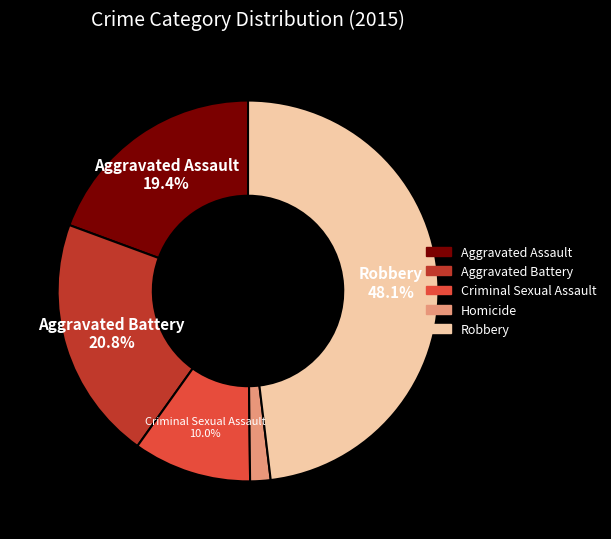

To the nearest percent, what is the difference between the largest and smallest slice percentages?

46%